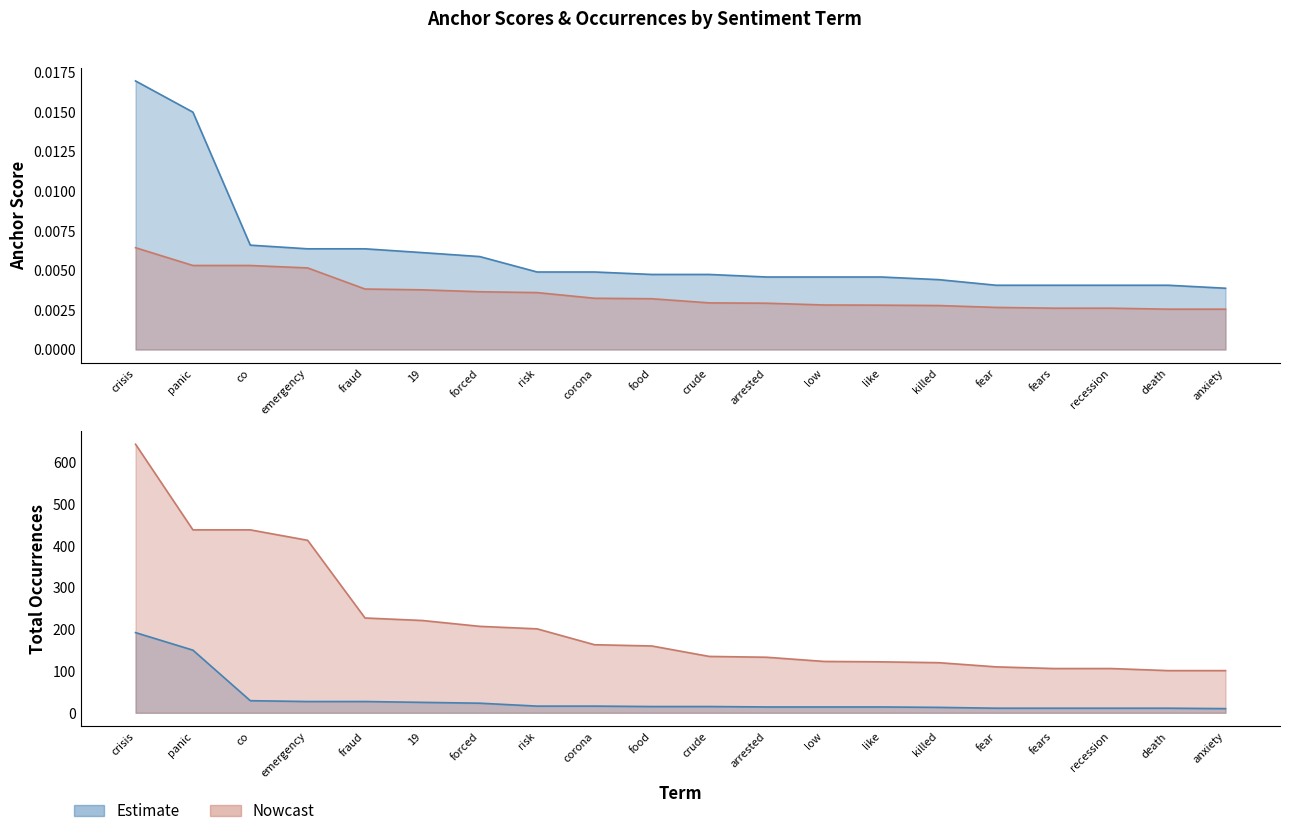

What is the average value of the total_occ_neg series?

213.4